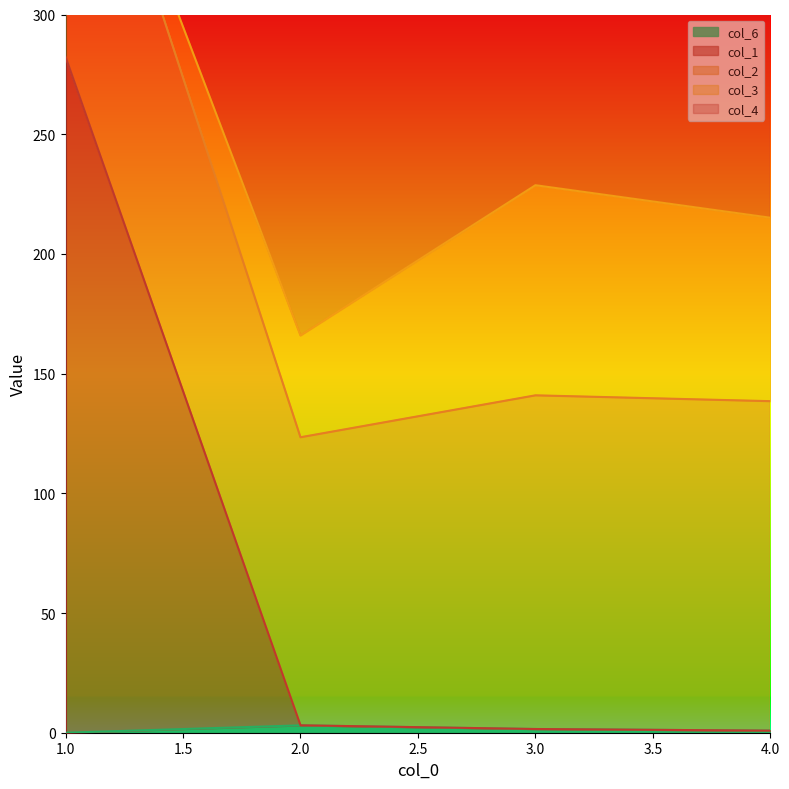

True or false: col_6 has more than 2 interior local peaks.

False